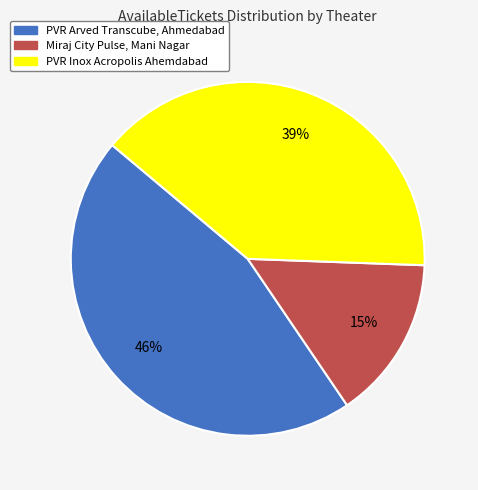

To the nearest percent, what percentage of the pie is Miraj City Pulse, Mani Nagar?

15%